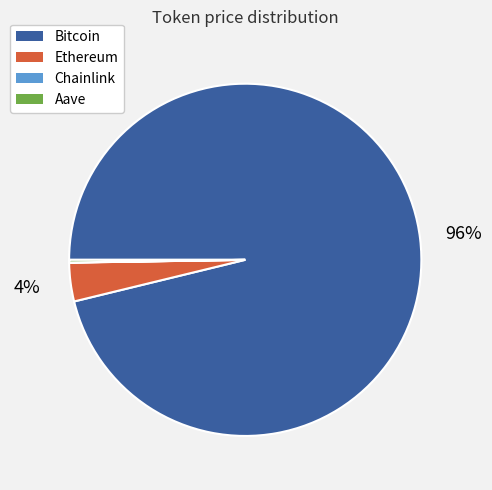

To the nearest percent, what is the difference between the largest and smallest slice percentages?

96%